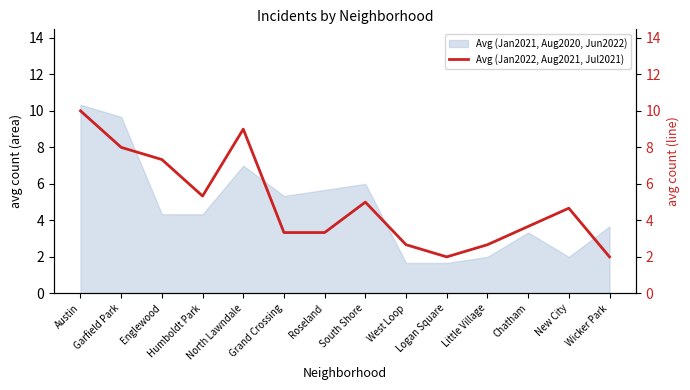

Where does the Avg (Jan2021, Aug2020, Jun2022) series first go above 4?

Austin